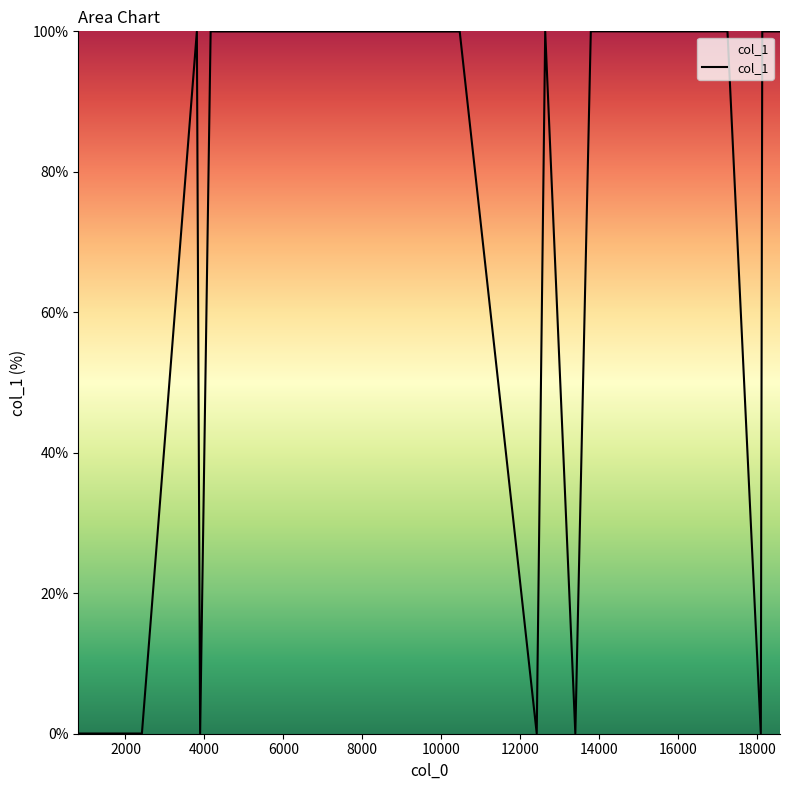

Count the number of values greater than 99.

13